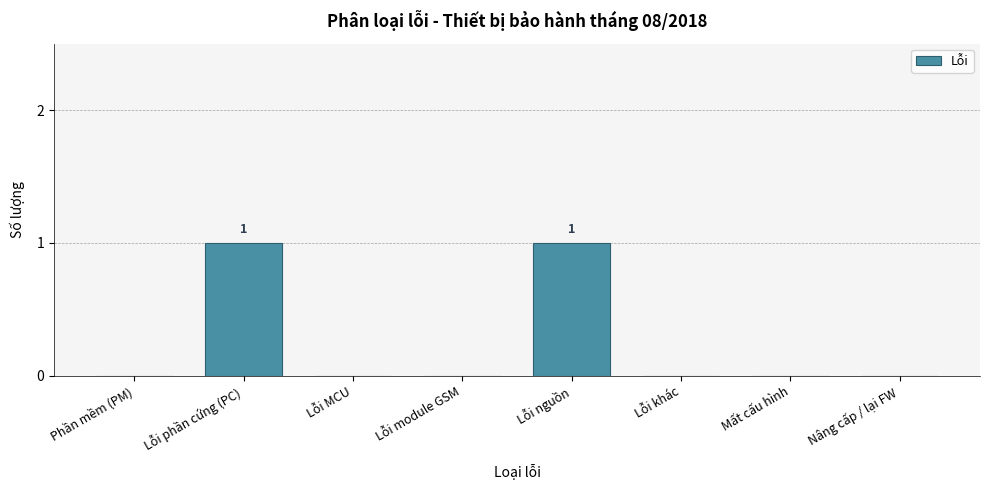

Reading left to right, list all the values displayed in this chart.

Phần mềm (PM)=0	Lỗi phần cứng (PC)=1	Lỗi MCU=0	Lỗi module GSM=0	Lỗi nguồn=1	Lỗi khác=0	Mất cấu hình=0	Nâng cấp / lại FW=0